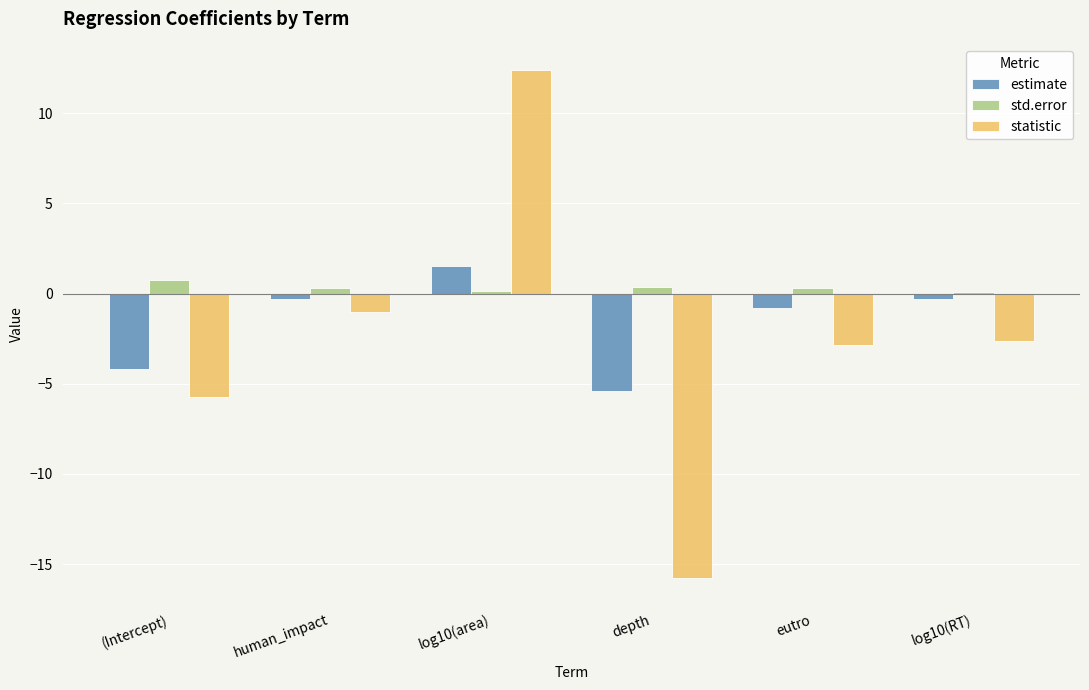

Which category has the lowest value across all series?

depth